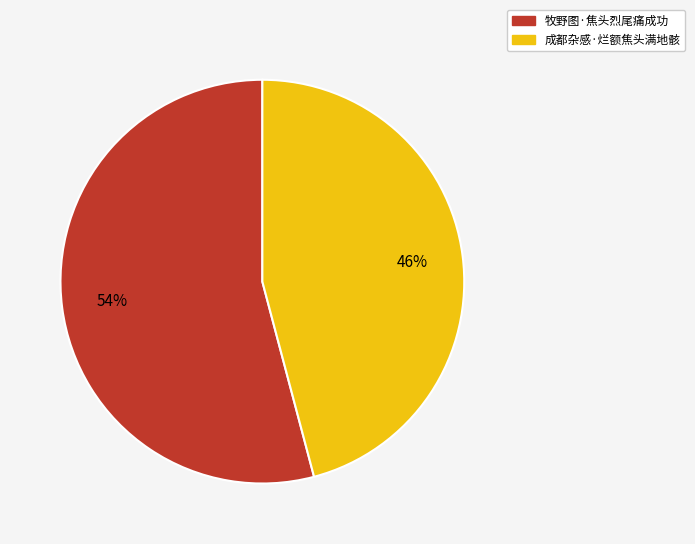

Is 牧野图·焦头烈尾痛成功 the majority of the pie?

Yes